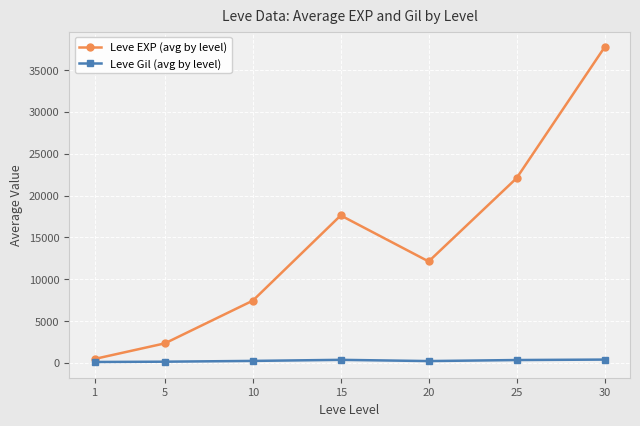

What are all the series names shown in the legend?

Leve EXP (avg by level), Leve Gil (avg by level)